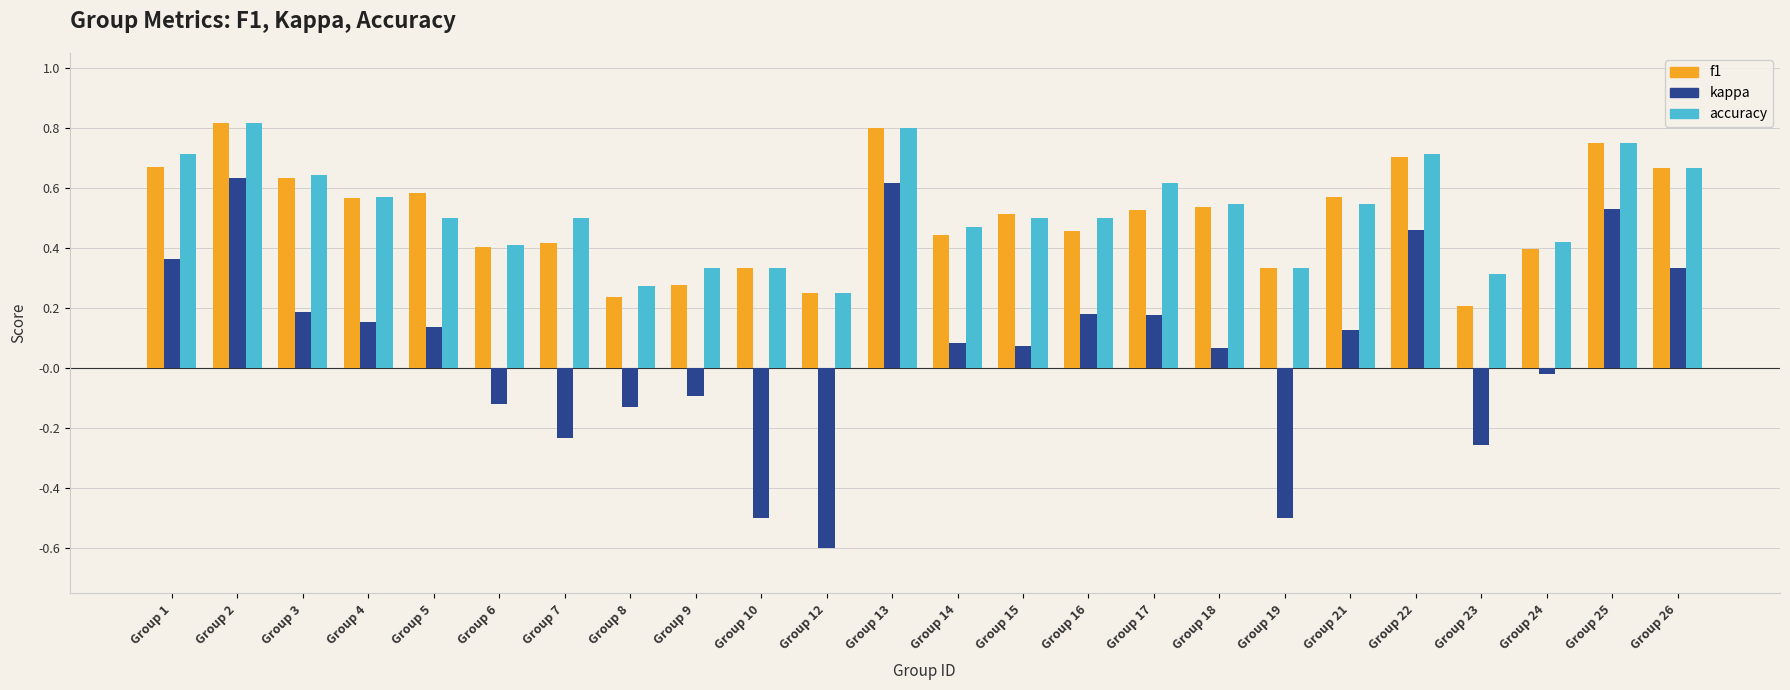

What is the difference between the maximum and minimum values in the kappa series?

1.2